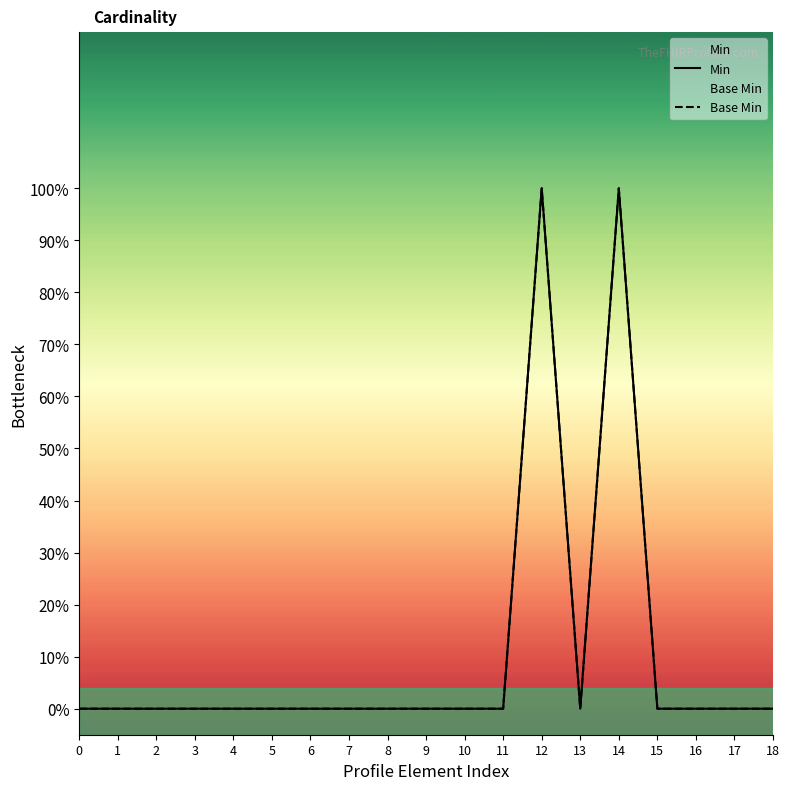

Reading left to right, what are all the values shown in this chart?

Min: 0=0	1=0	2=0	3=0	4=0	5=0	6=0	7=0	8=0	9=0	10=0	11=0	12=1	13=0	14=1	15=0	16=0	17=0	18=0
Base Min: 0=0	1=0	2=0	3=0	4=0	5=0	6=0	7=0	8=0	9=0	10=0	11=0	12=1	13=0	14=1	15=0	16=0	17=0	18=0